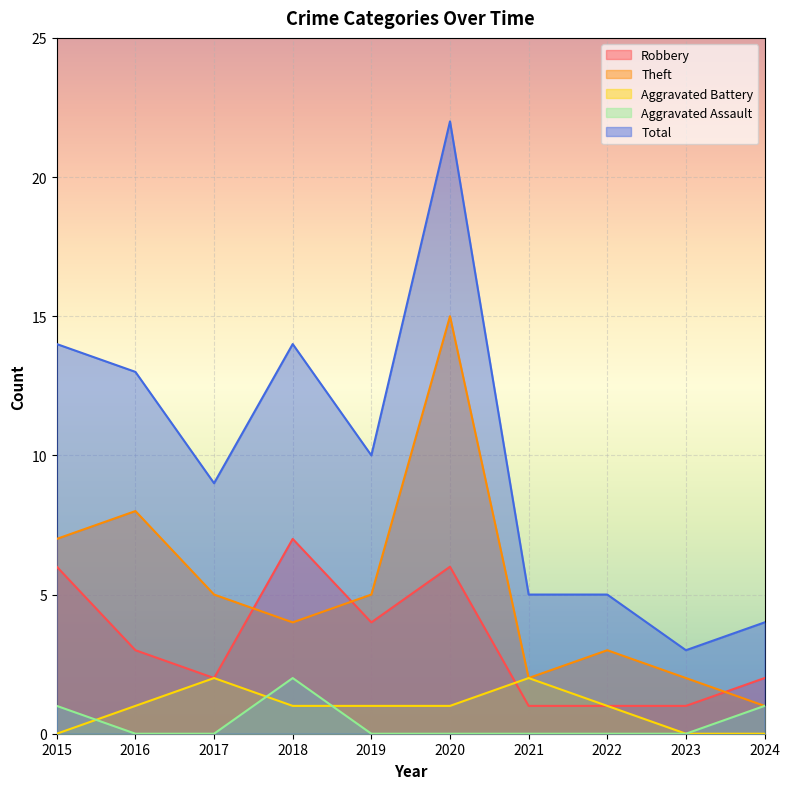

Which label corresponds to the smallest value in the chart?

2015